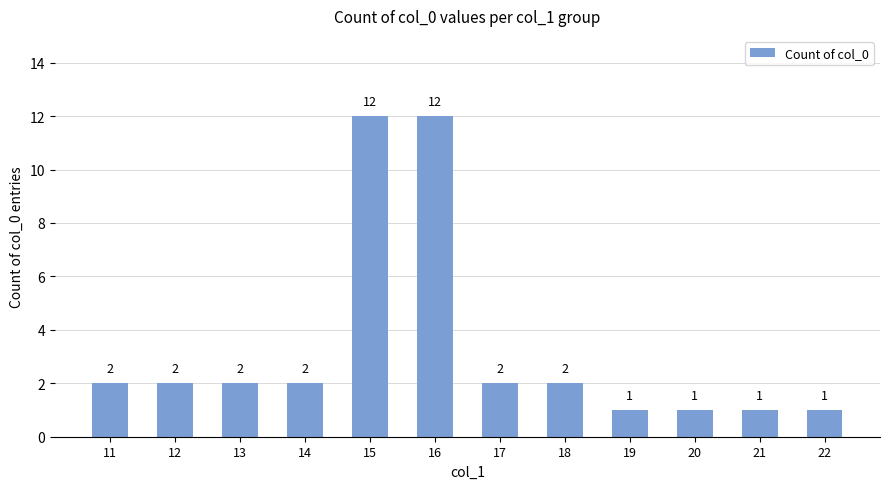

Which has a higher value, 20 or 17?

17